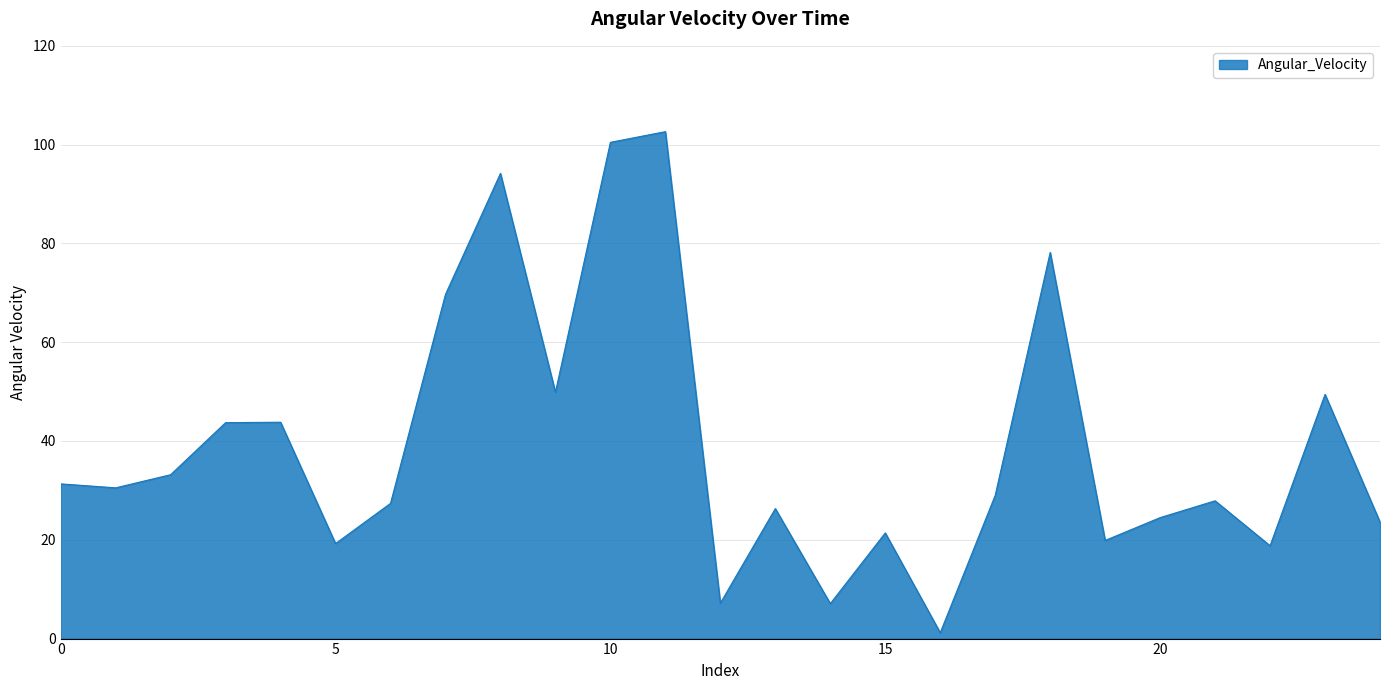

What is the difference between the maximum and minimum values?

101.4